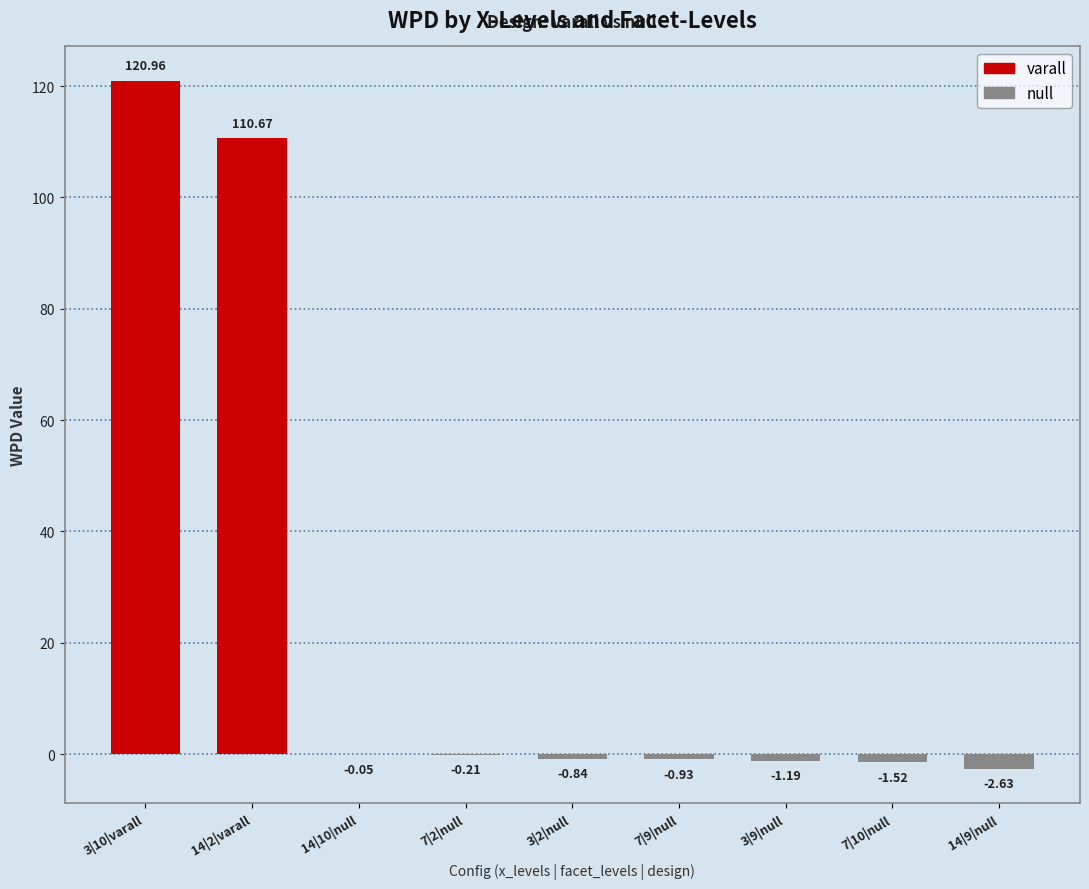

How many positive values are there?

2